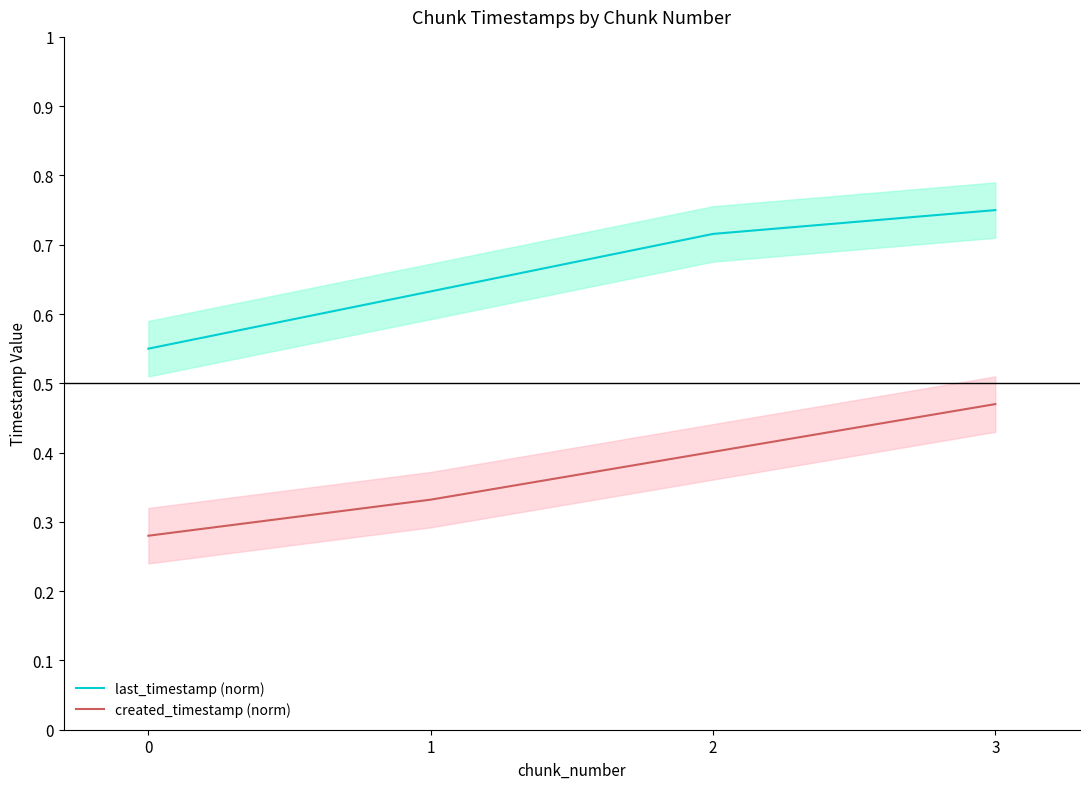

What is the total value across all series at 0?

0.8